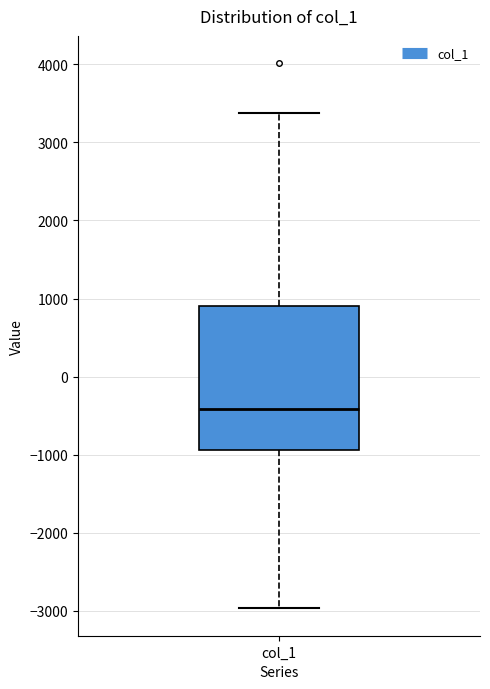

Read this box plot against the y-axis: the position of the median line, the range covered by the box, and the ends of both whiskers. The values are not printed on the chart, so give them approximately, as read against the axis.

median -400, box -900 to 900, whiskers -3000 to 3400